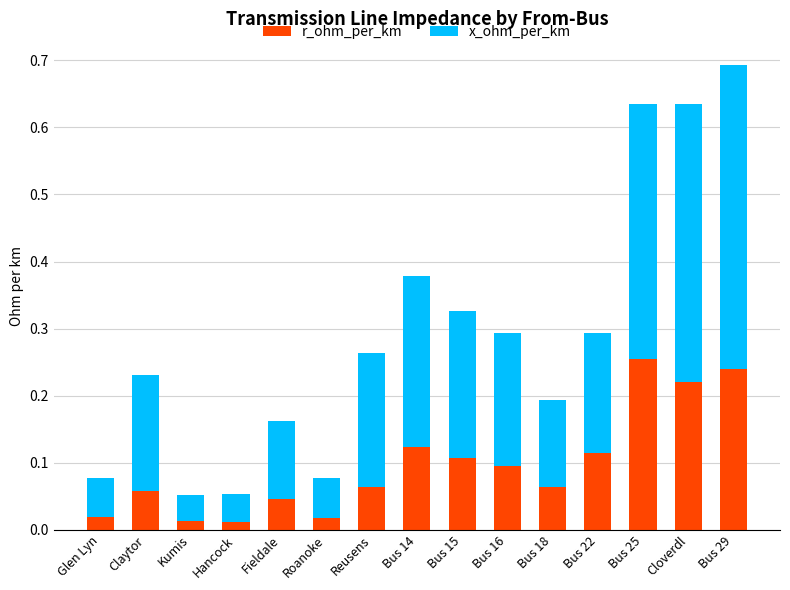

Is it true that r_ohm_per_km equals 0.2 at Bus 29?

True